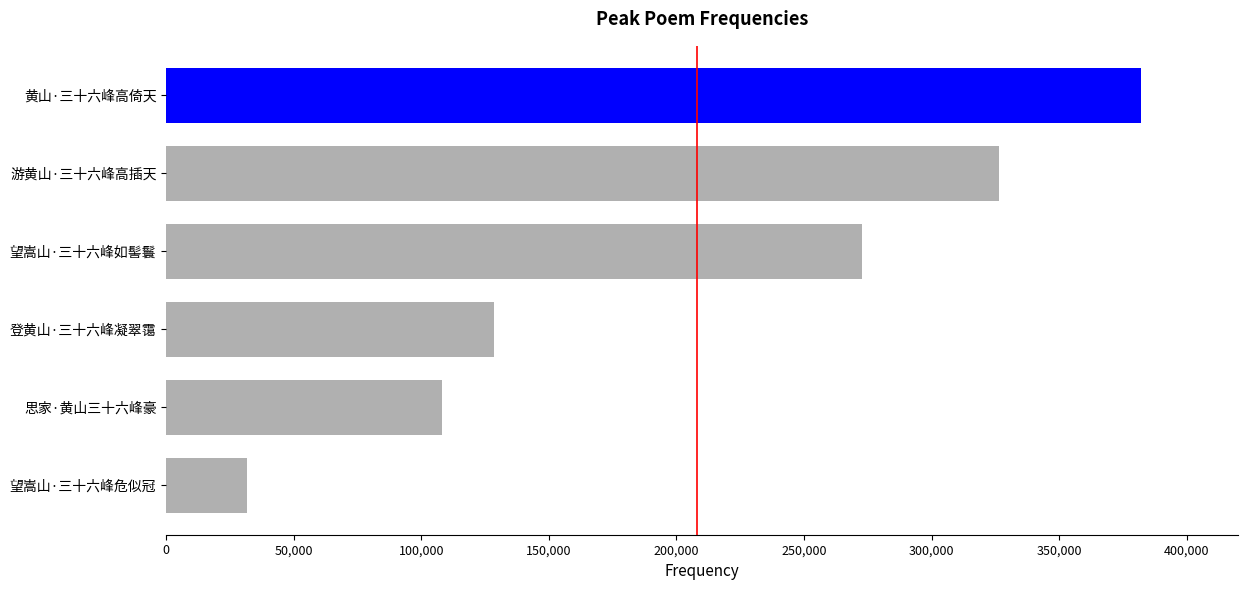

What is the greatest value displayed?

382032